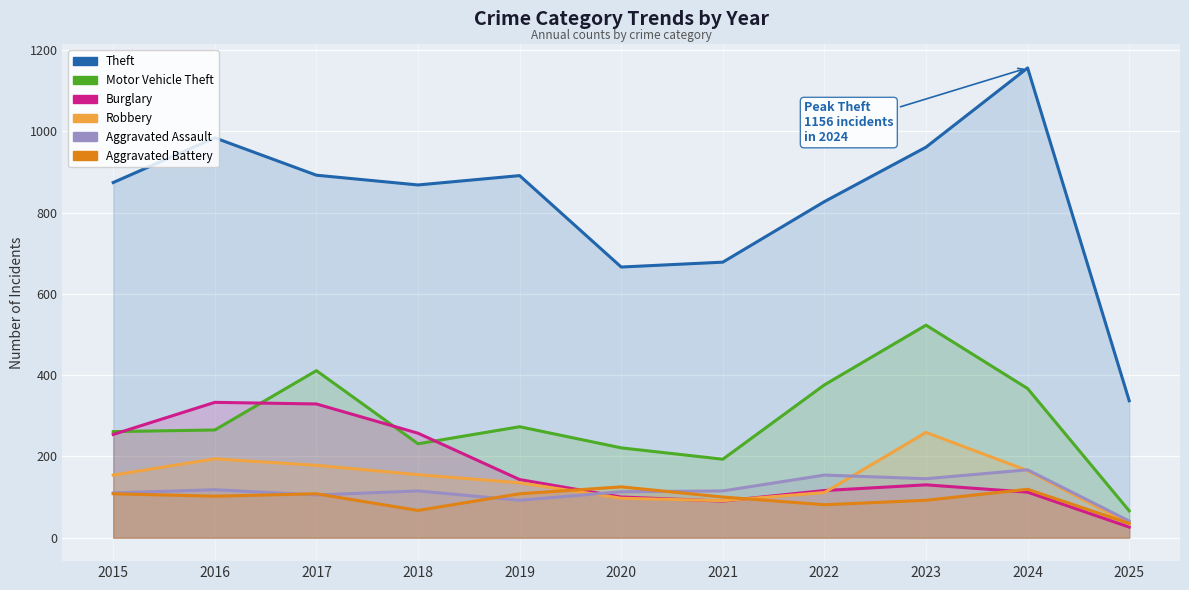

True or false: Theft and Burglary intersect in this chart.

False